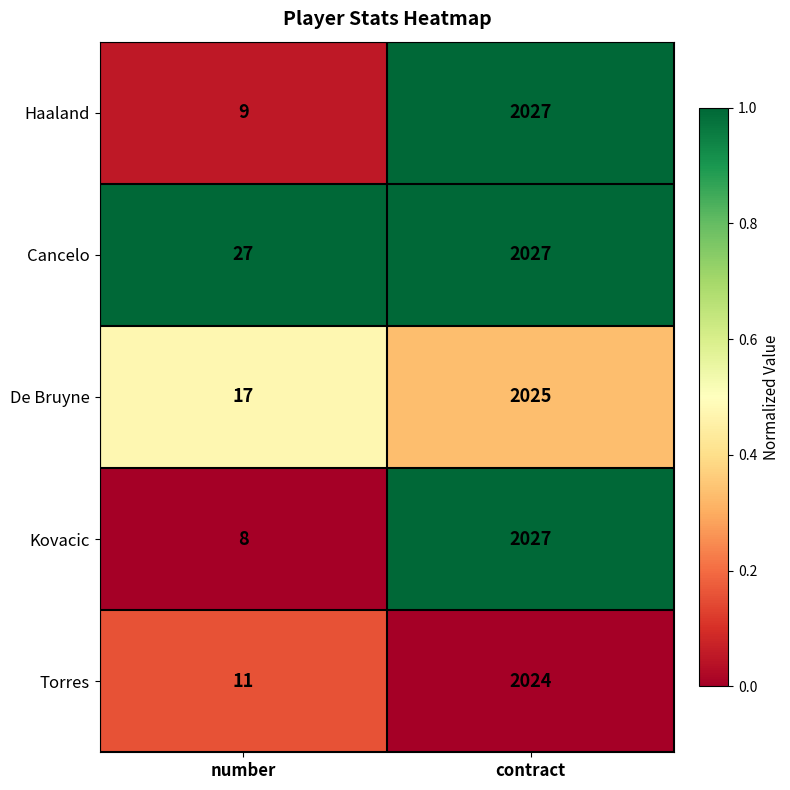

What is the sum of all Kovacic values?

2035